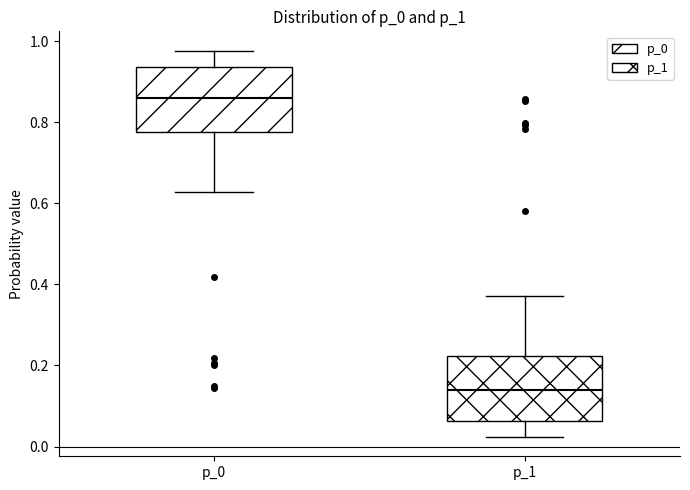

Reading left to right, read every box against the y-axis: the position of its median line, the range the box covers, and the ends of its whiskers. The values are not printed on the chart, so give them approximately, as read against the axis.

p_0: median 0.86, box 0.78 to 0.94, whiskers 0.62 to 0.98
p_1: median 0.14, box 0.06 to 0.22, whiskers 0.02 to 0.38